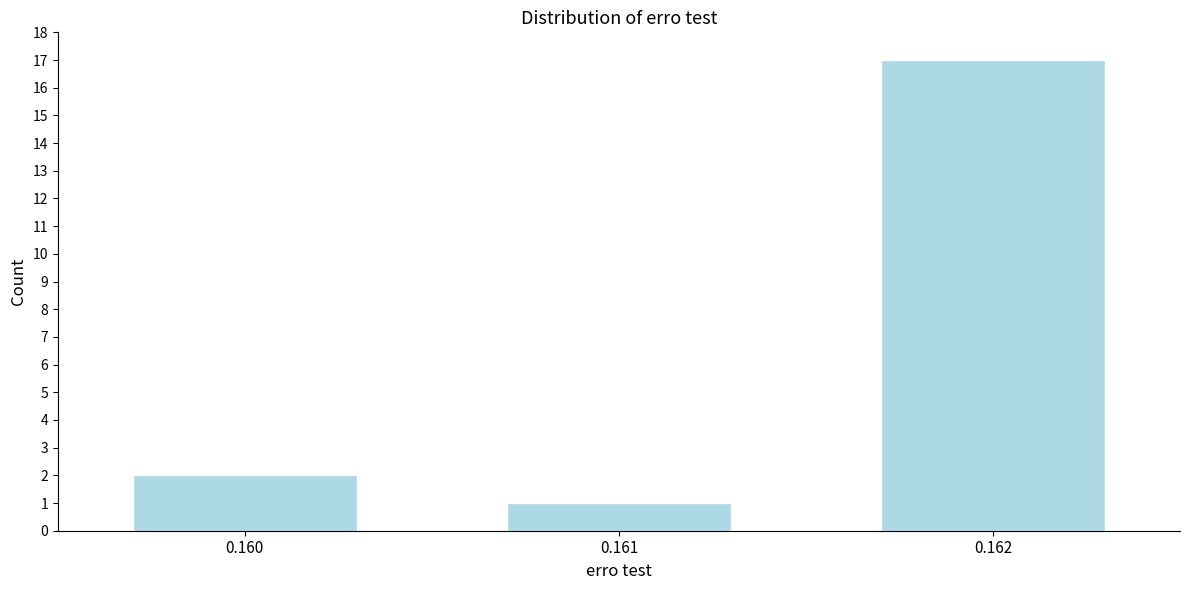

Reading right to left, extract all data points from this chart.

17	1	2